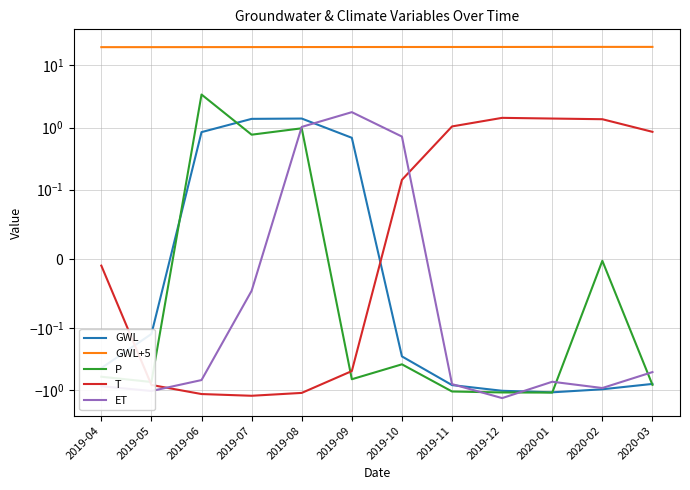

Is it true that P equals -1.0 at 2019-09?

False